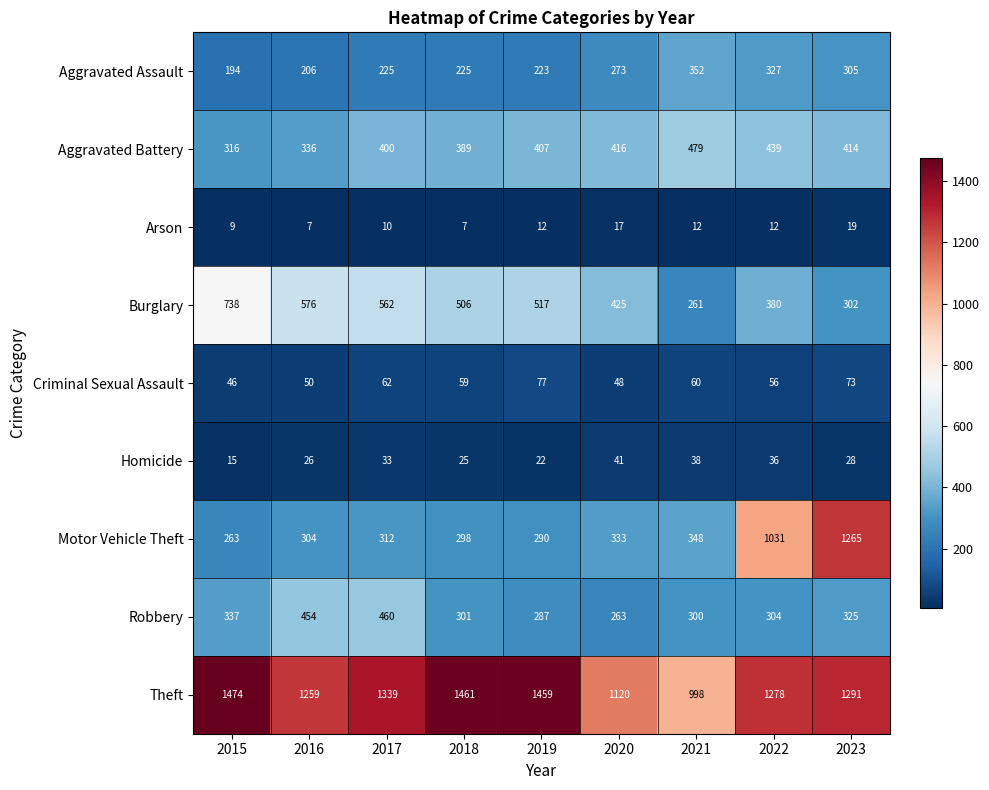

Rank the series at 2022 from lowest to highest value.

Arson, Homicide, Criminal Sexual Assault, Robbery, Aggravated Assault, Burglary, Aggravated Battery, Motor Vehicle Theft, Theft